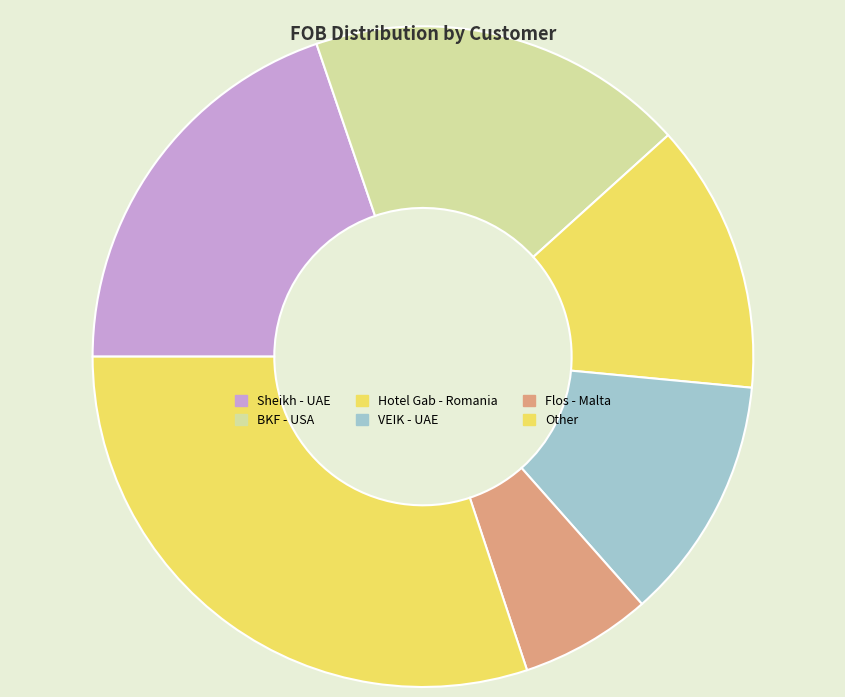

Count the number of slices in the pie.

6